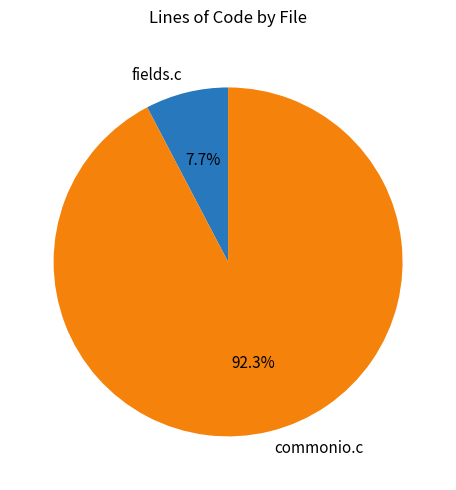

Which slice represents more than half of the pie?

commonio.c